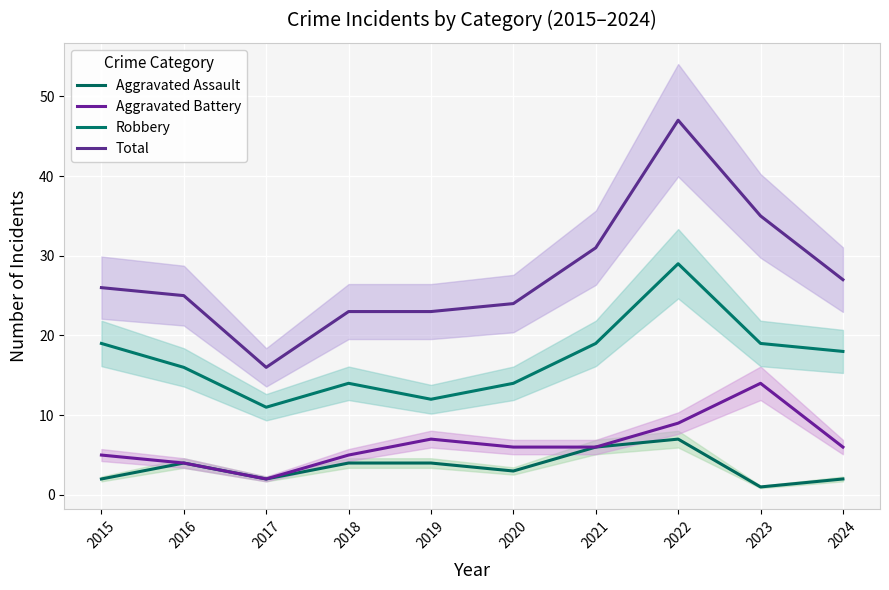

What is the value of the Aggravated Assault point at the 8th from the left?

7